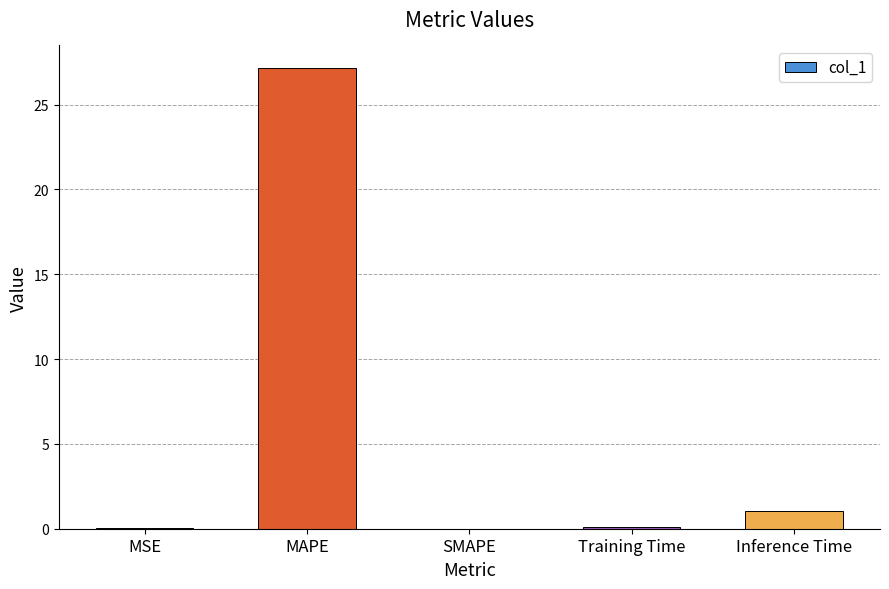

What is the difference between the values at MAPE and SMAPE?

27.1